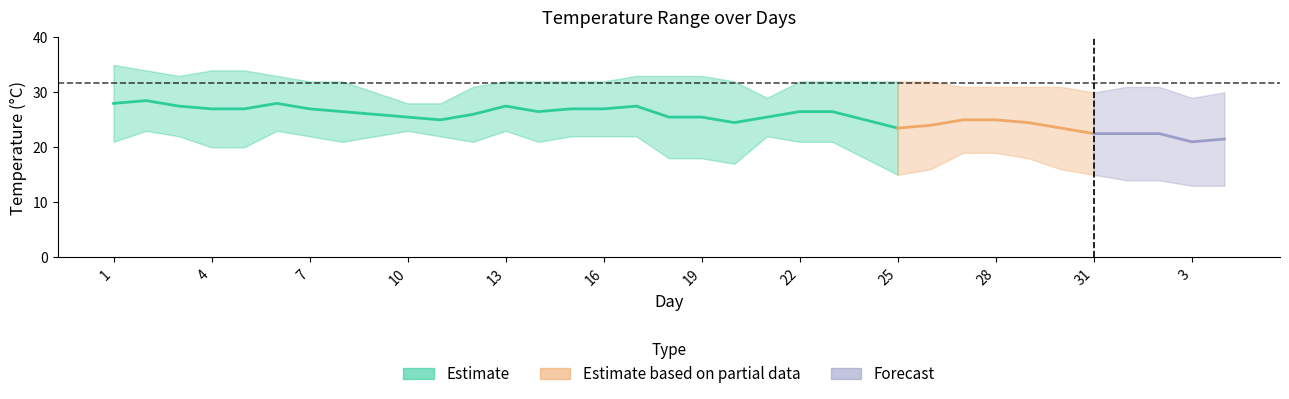

Is the value of High at 3 greater than the value of Low at 7?

Yes